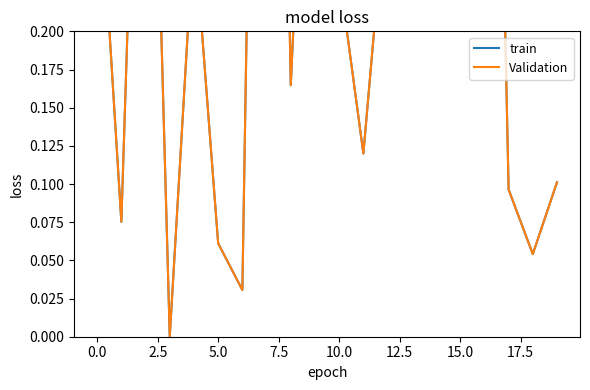

True or false: train and Validation cross at least once.

False